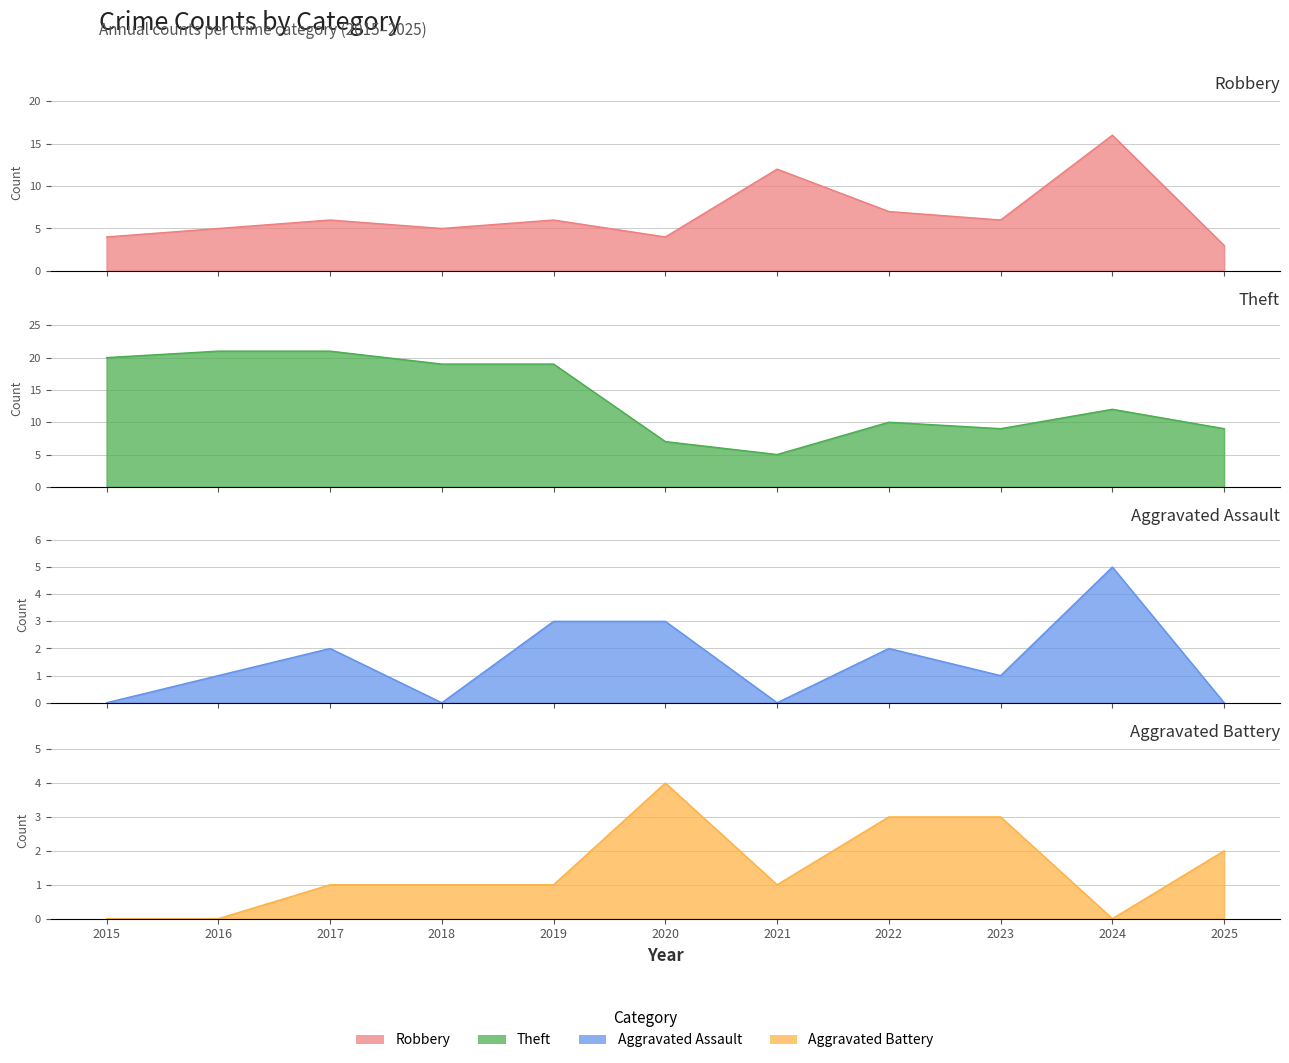

Is the value of Theft at 2020 greater than the value of Aggravated Assault at 2019?

Yes